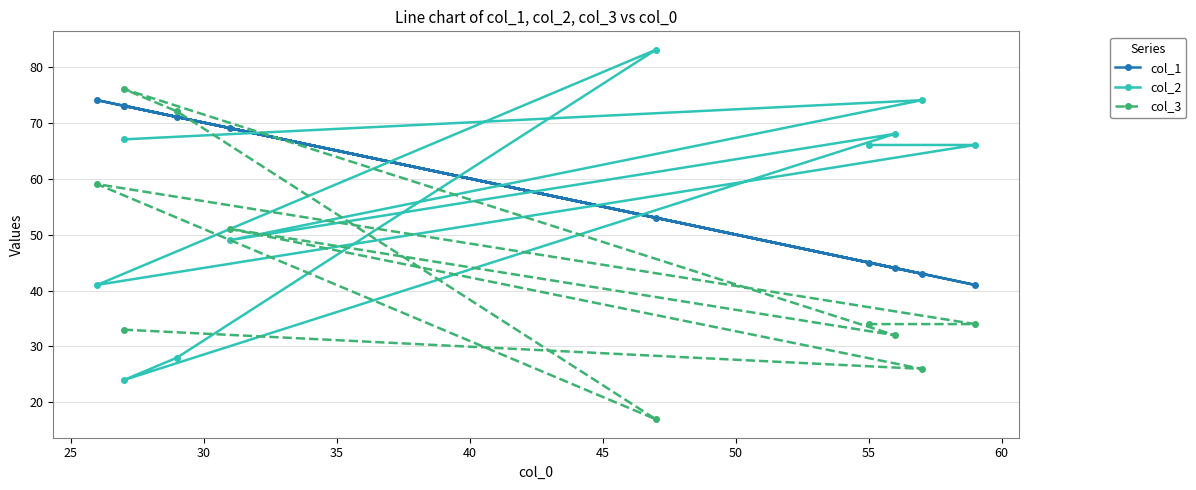

Does the chart have visible grid lines?

Yes